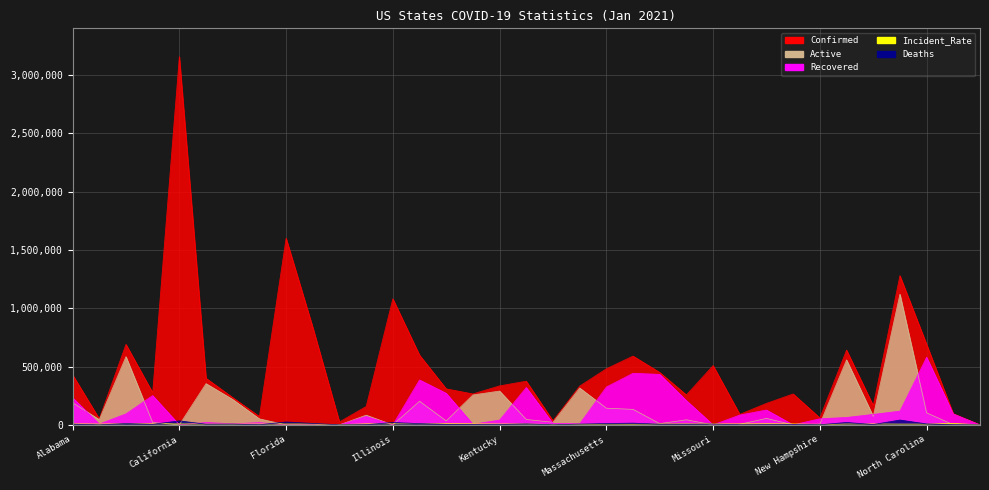

What is the difference between the Deaths values at Nebraska and Arkansas?

2579